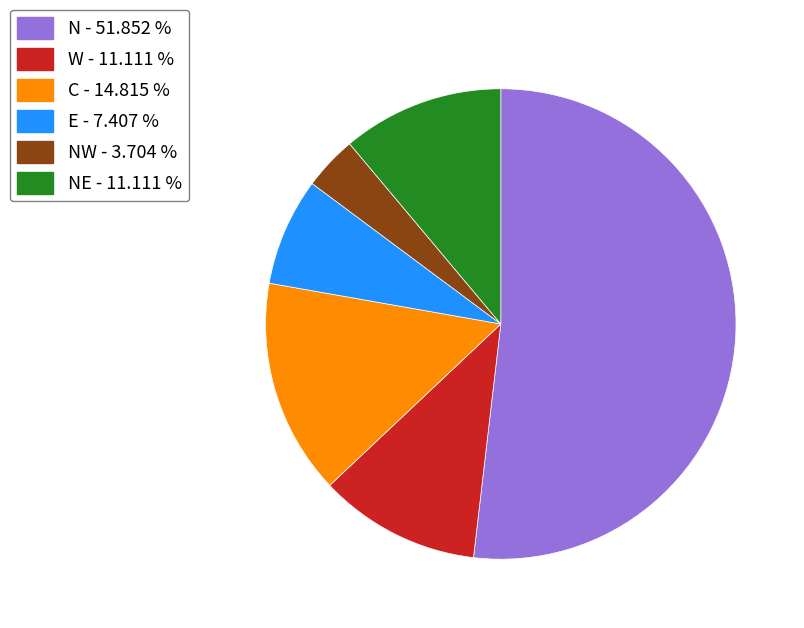

Is there any slice that represents more than half of the pie?

Yes